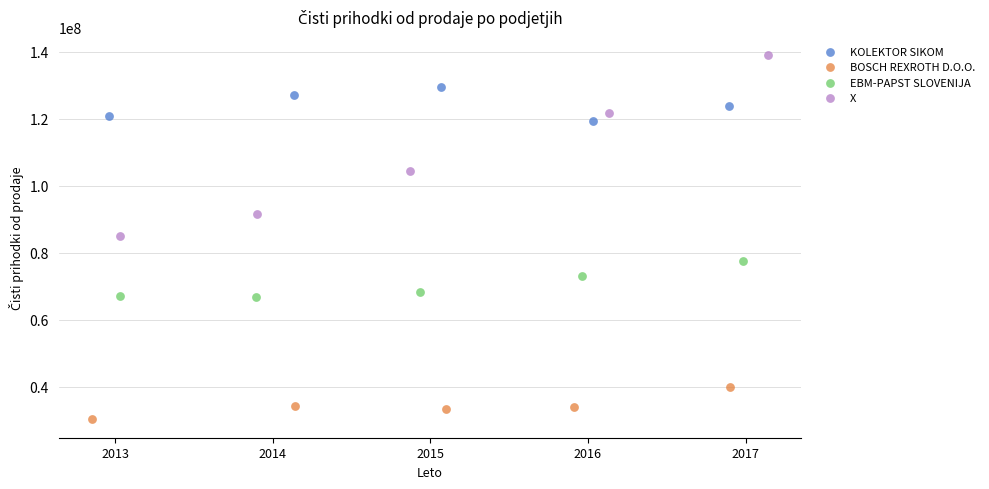

What are all the series names shown in the legend?

KOLEKTOR SIKOM, BOSCH REXROTH D.O.O., EBM-PAPST SLOVENIJA, X